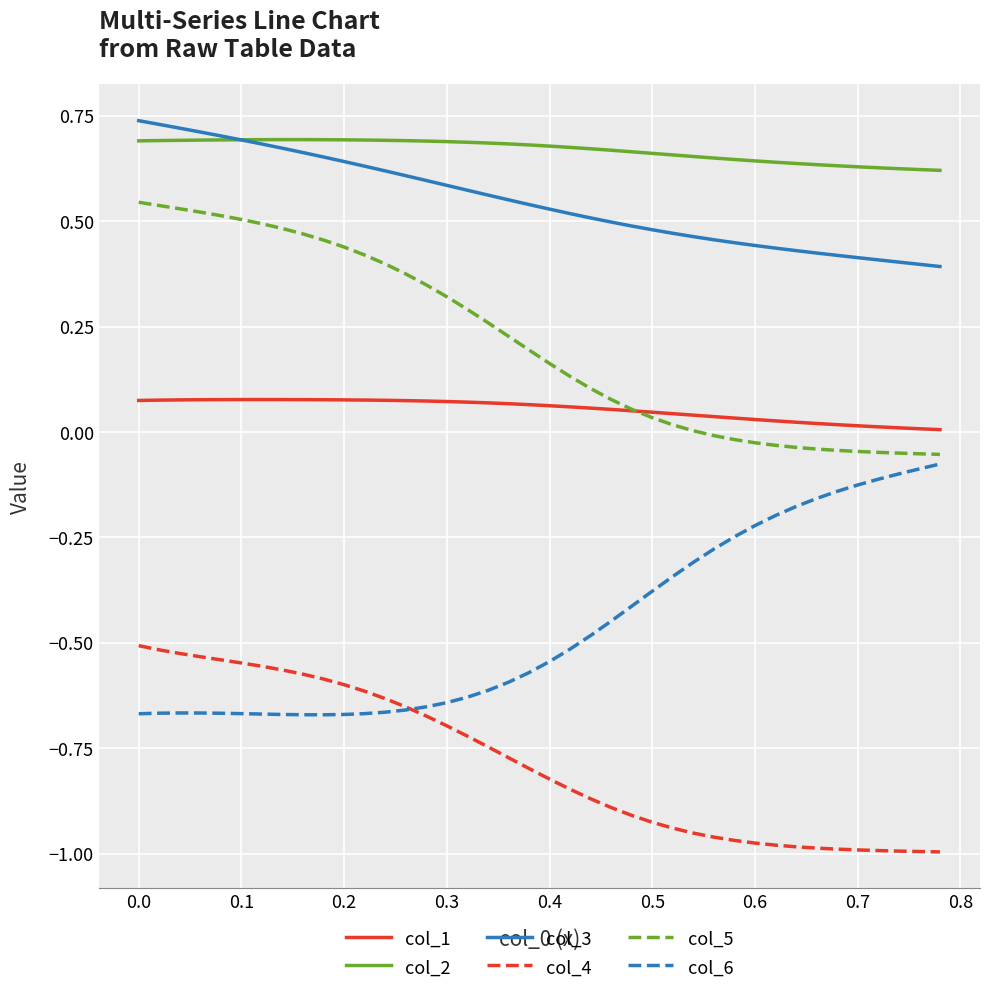

Count the number of categories in the chart.

40